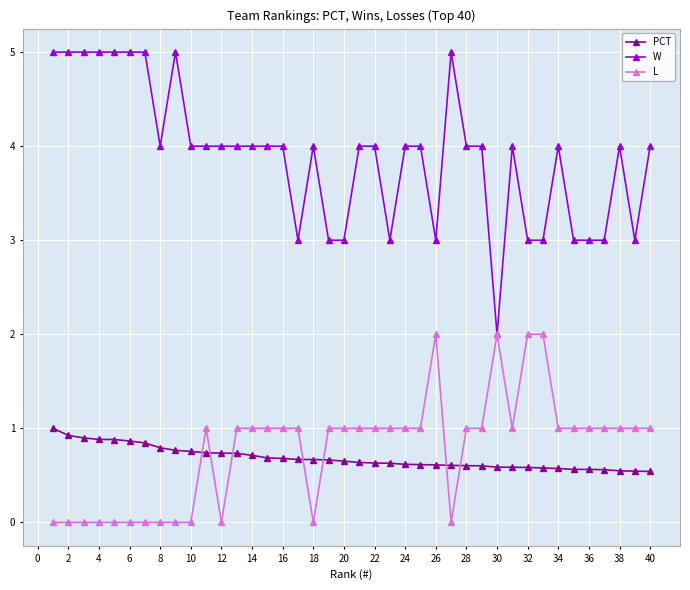

True or false: PCT and W cross at least once.

False